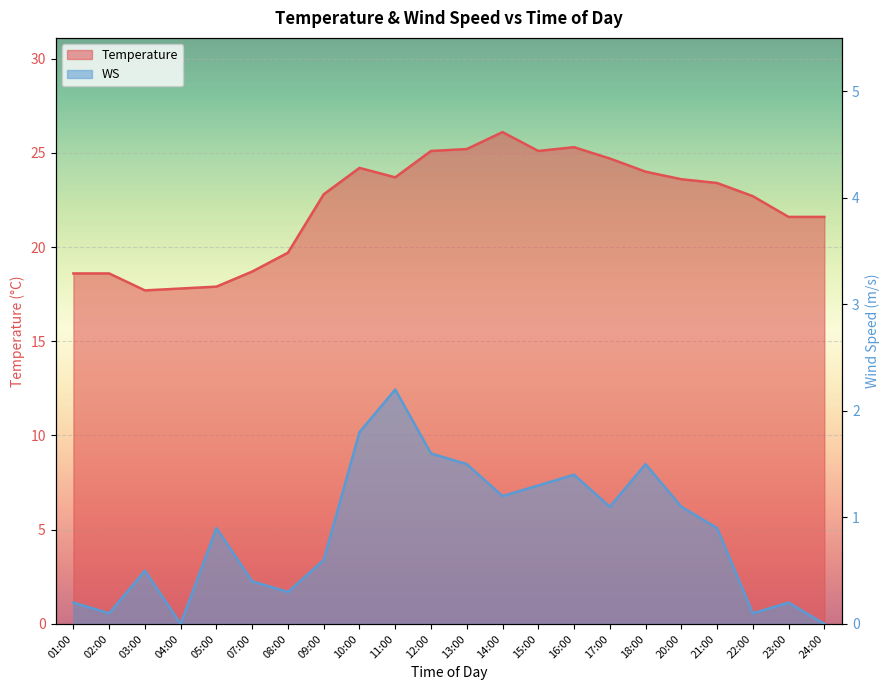

At how many categories does at least one series exceed 17?

22